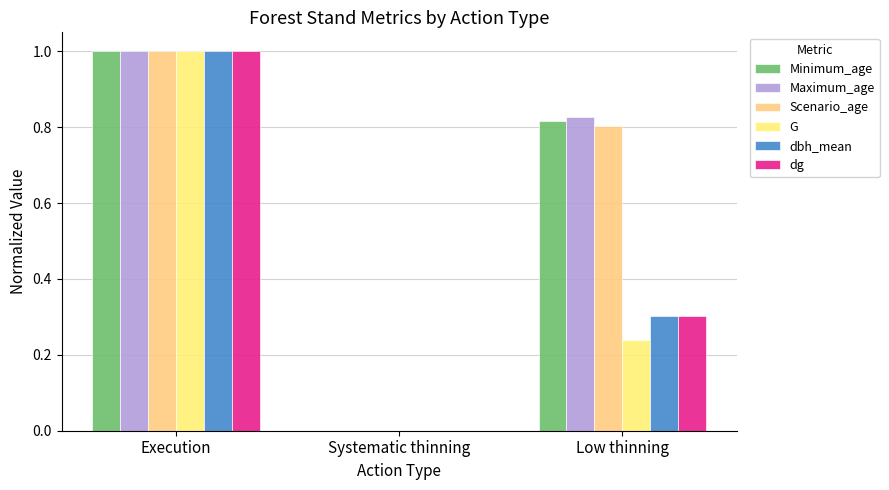

How many categories are shown in the chart?

3